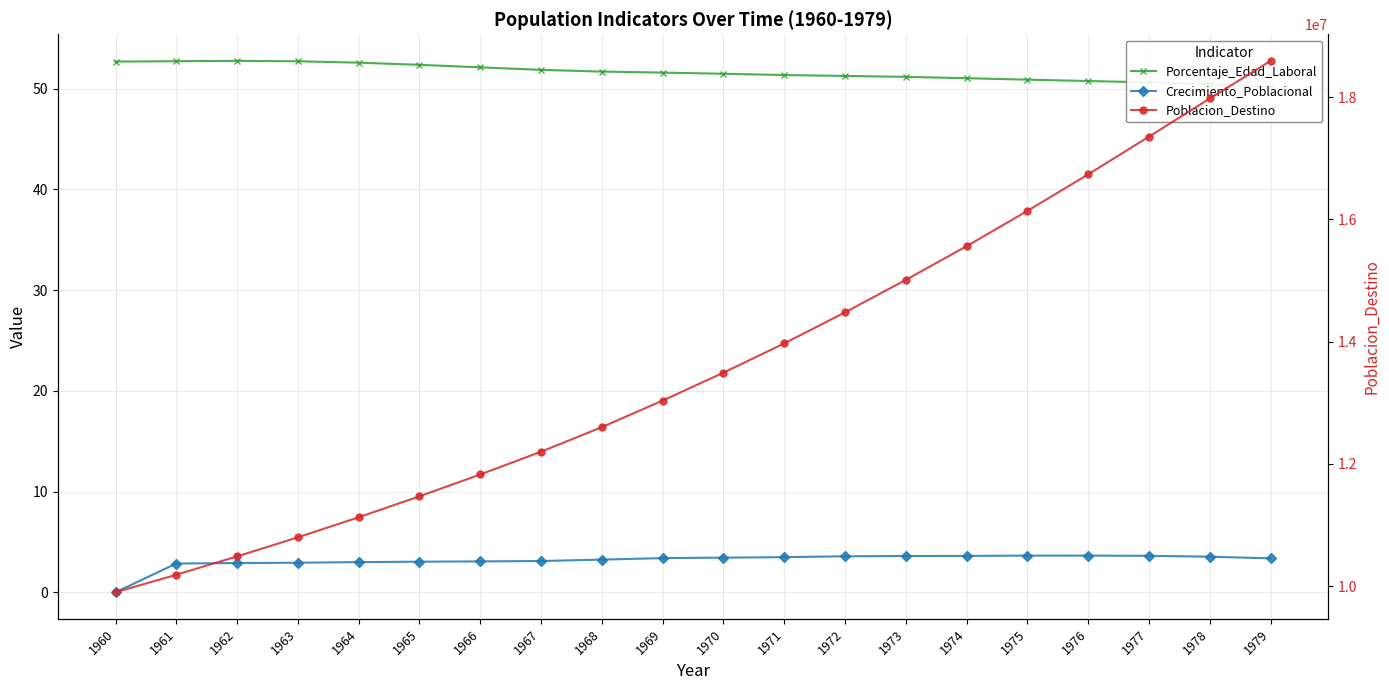

What are all the series names shown in the legend?

Porcentaje_Edad_Laboral, Crecimiento_Poblacional, Poblacion_Destino